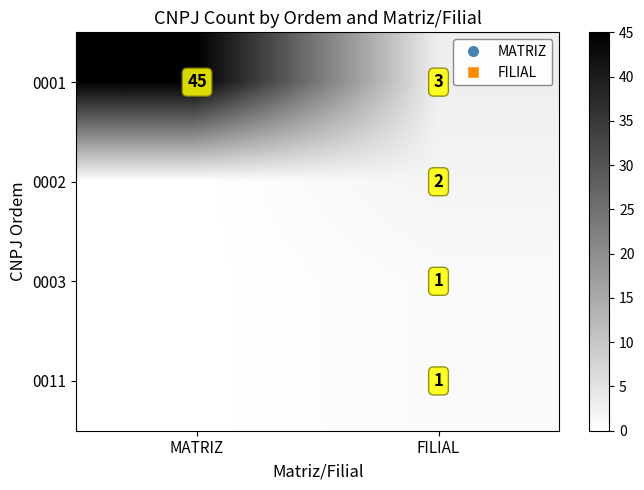

What is the sum of all 0001 values?

48